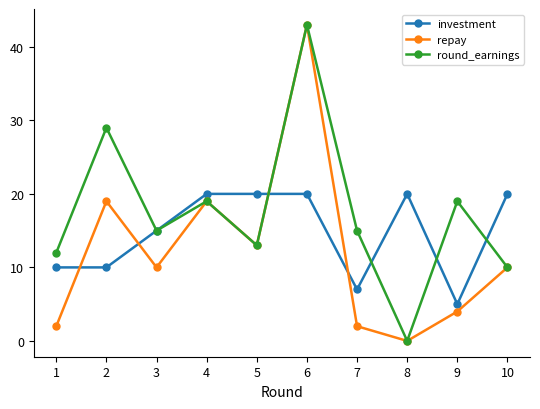

True or false: repay and investment cross at least once.

True